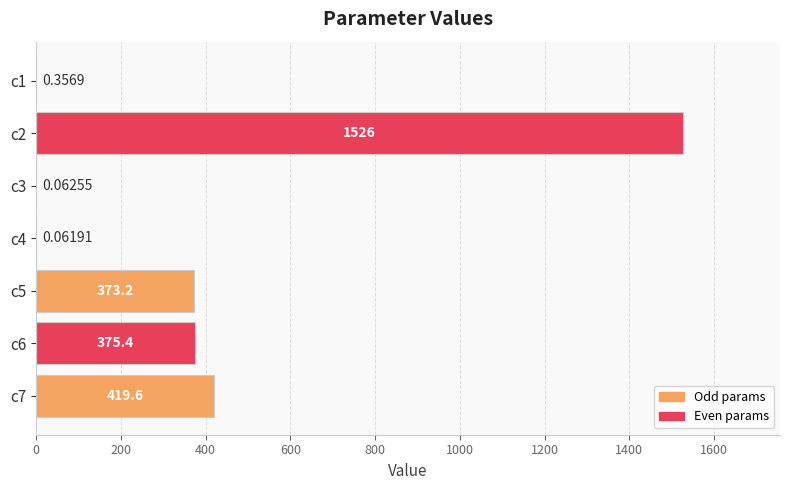

What is the sum of the values at c2 and c6?

1901.9